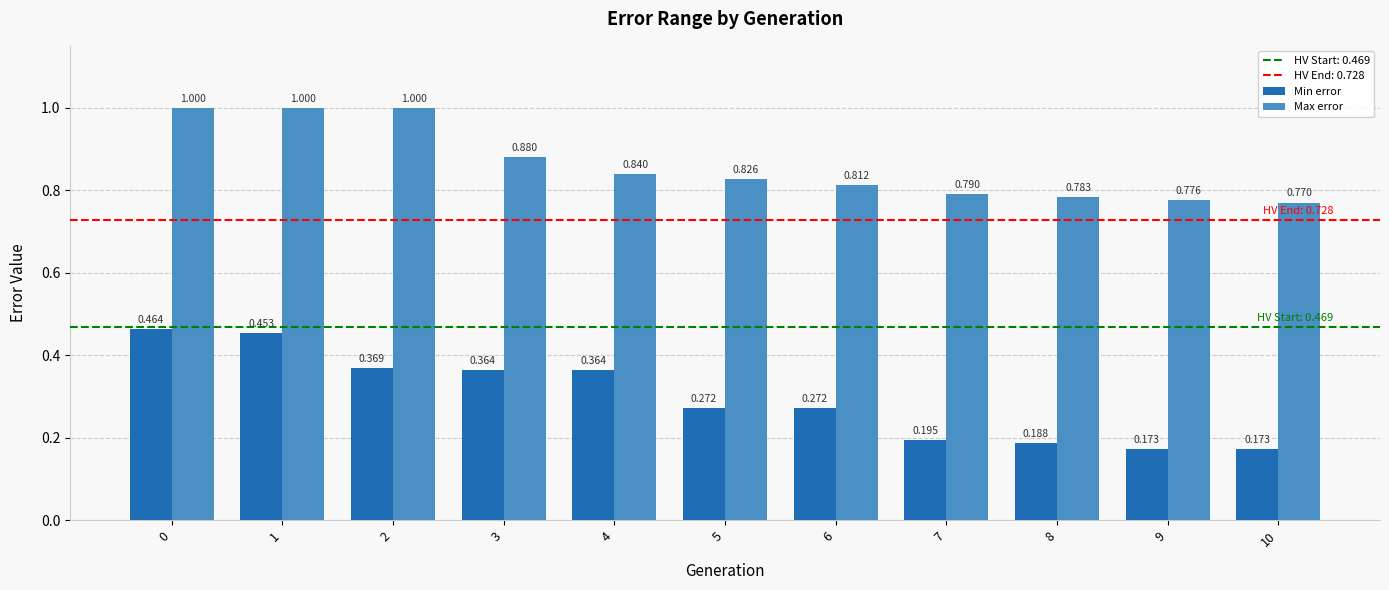

List the series in order of their peak value, highest first.

Max error, Min error